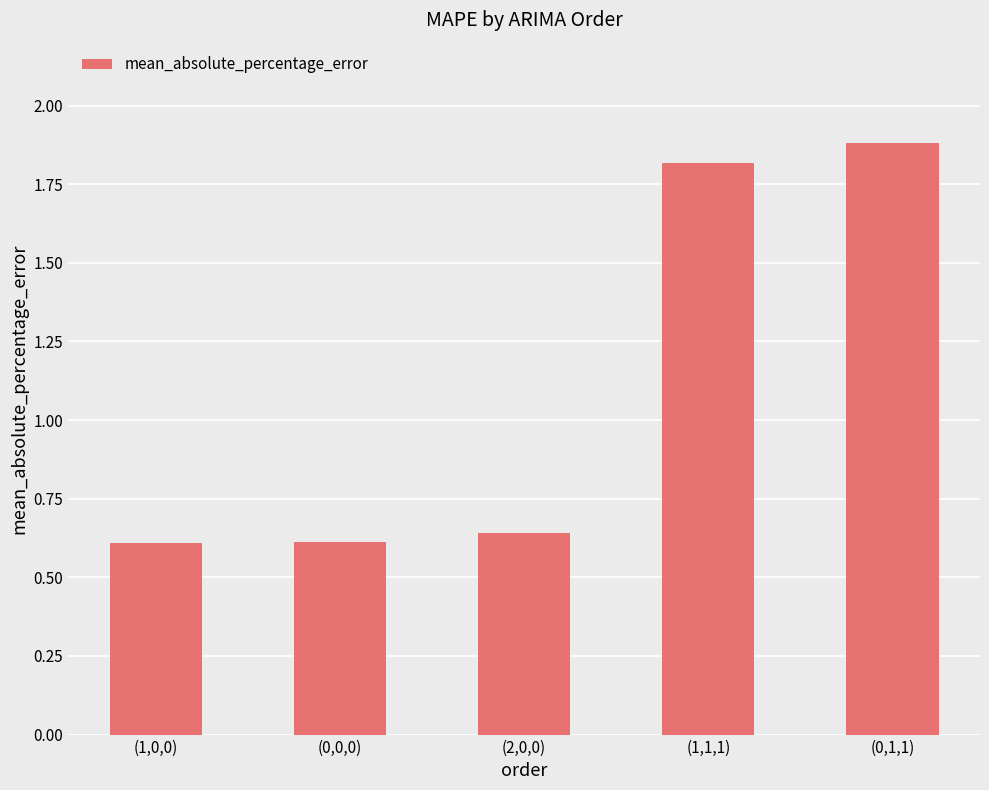

What position from the left is (1,1,1)?

4